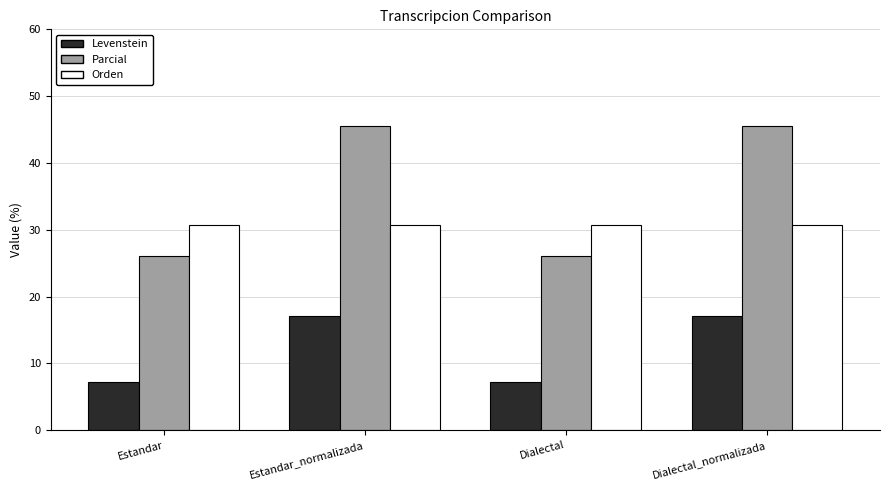

Reading right to left, extract all data points from this chart.

Levenstein: Dialectal_normalizada=17.1	Dialectal=7.1	Estandar_normalizada=17.1	Estandar=7.1
Parcial: Dialectal_normalizada=45.5	Dialectal=26.1	Estandar_normalizada=45.5	Estandar=26.1
Orden: Dialectal_normalizada=30.8	Dialectal=30.8	Estandar_normalizada=30.8	Estandar=30.8